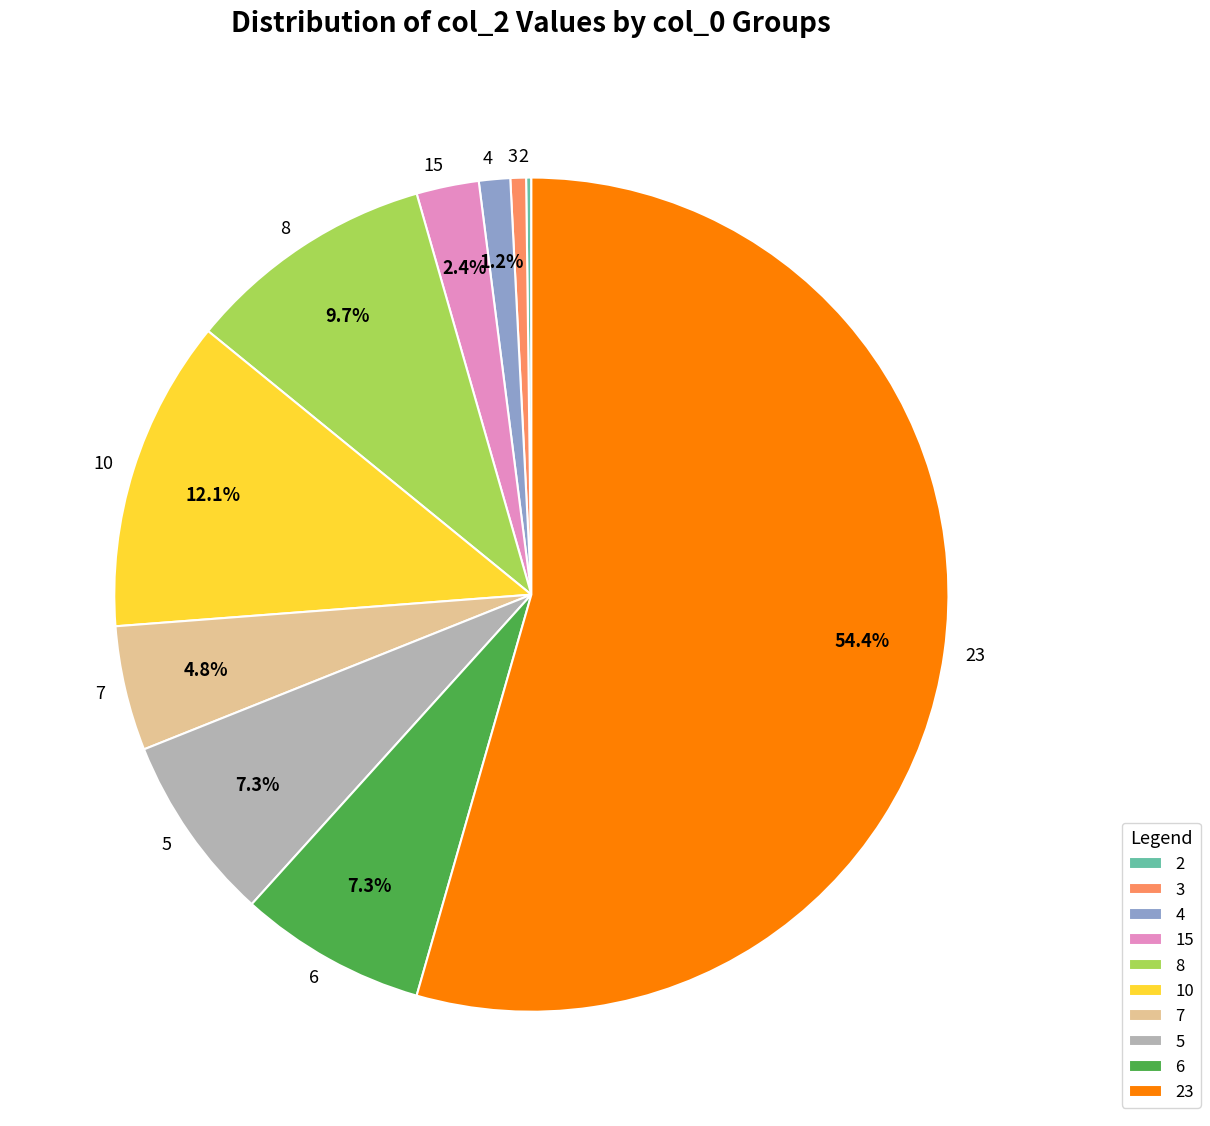

Does any single category account for the majority?

Yes